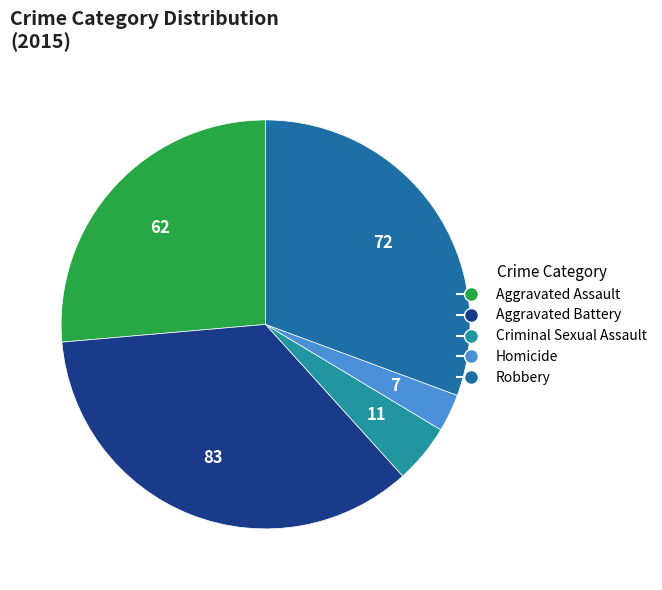

Rank the categories by value from highest to lowest.

Aggravated Battery, Robbery, Aggravated Assault, Criminal Sexual Assault, Homicide